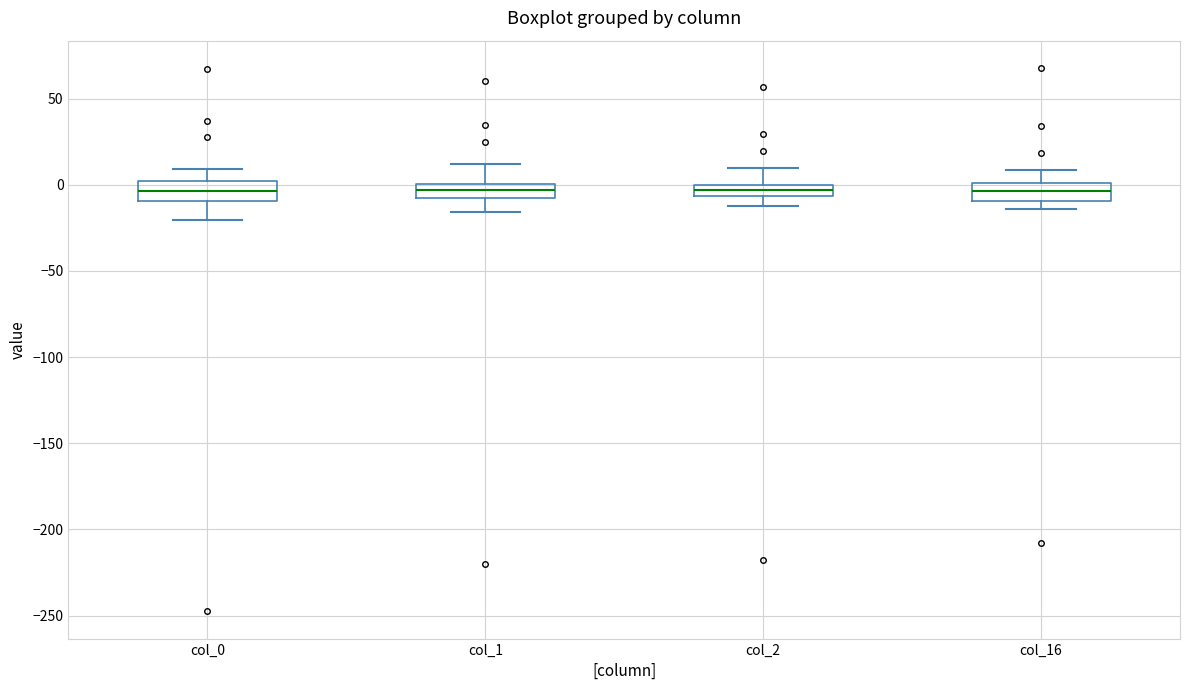

Where does the upper whisker of the box for col_16 end on the y-axis? The values are not printed on the chart, so give them approximately, as read against the axis.

10